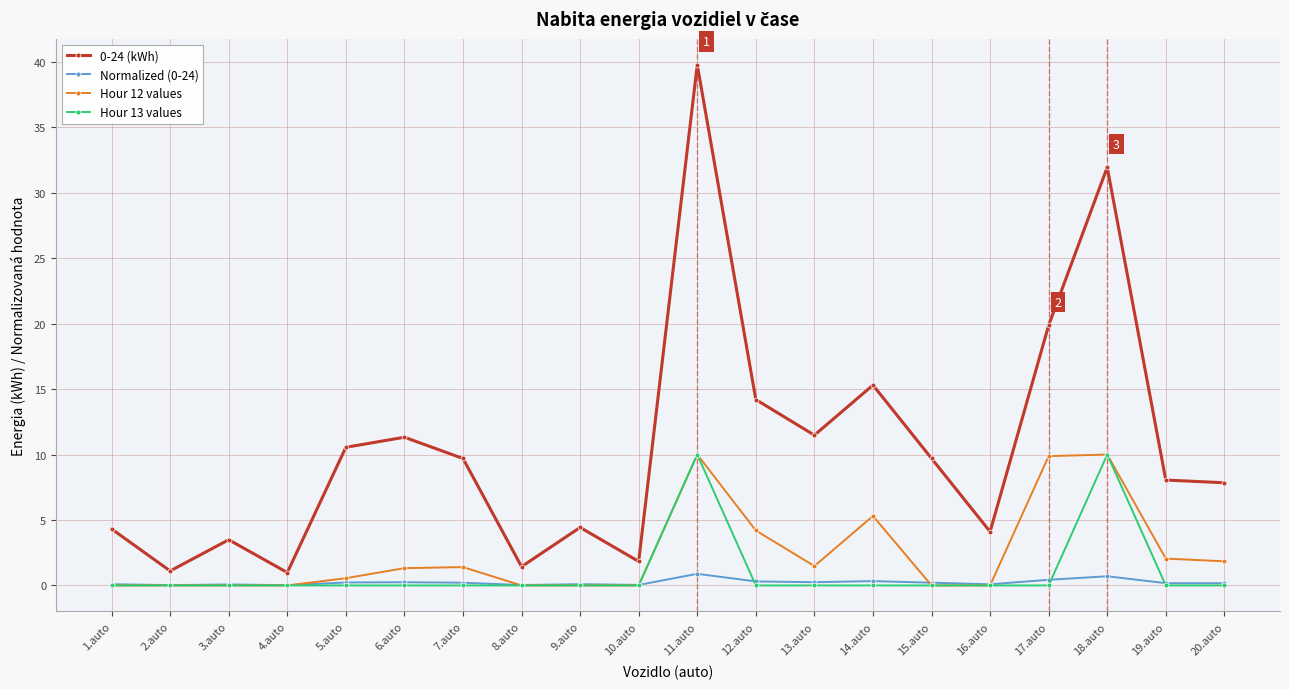

True or false: 0-24 (kWh) has more than 0 points higher than both neighbors.

True